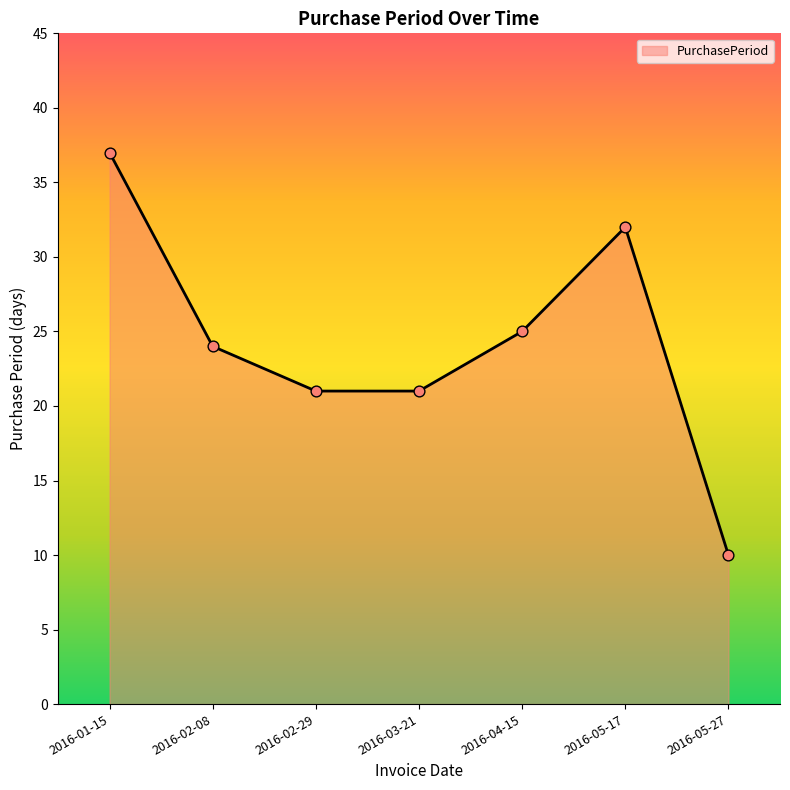

Between 2016-03-21 and 2016-02-08, which is larger?

2016-02-08